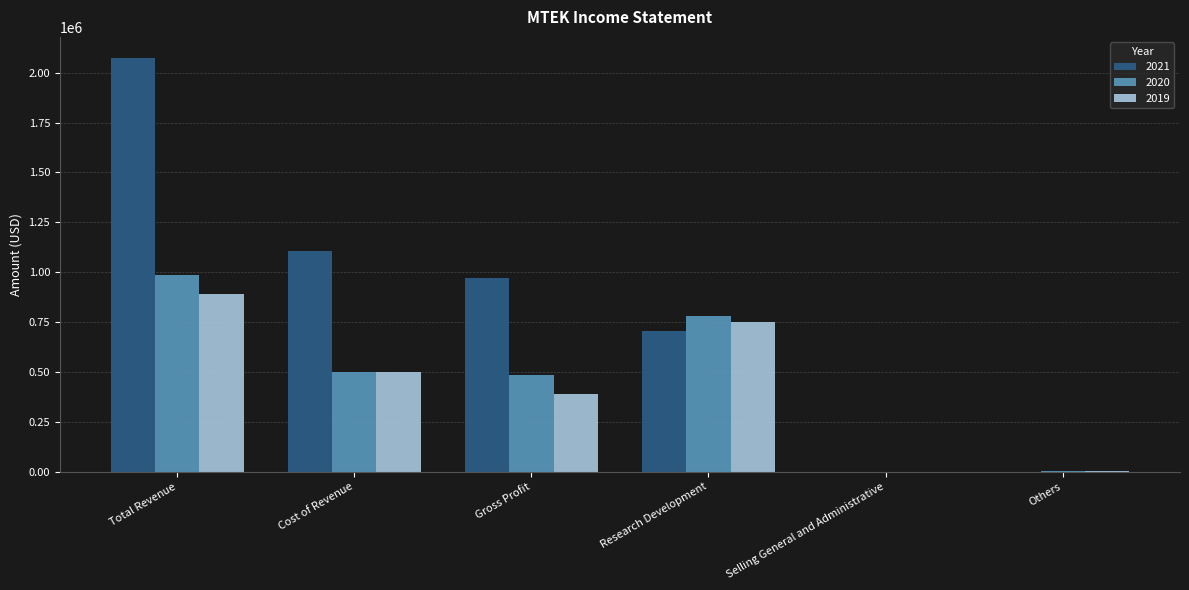

Which series has the largest total across all categories?

2021